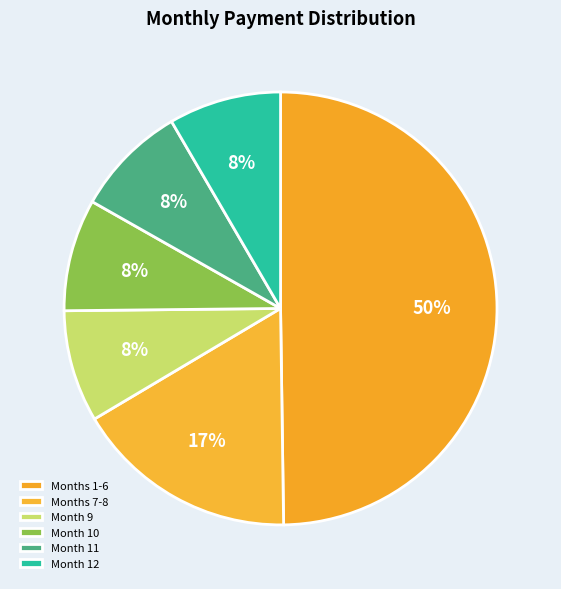

Is it true that Month 10 is 1% of the pie?

False